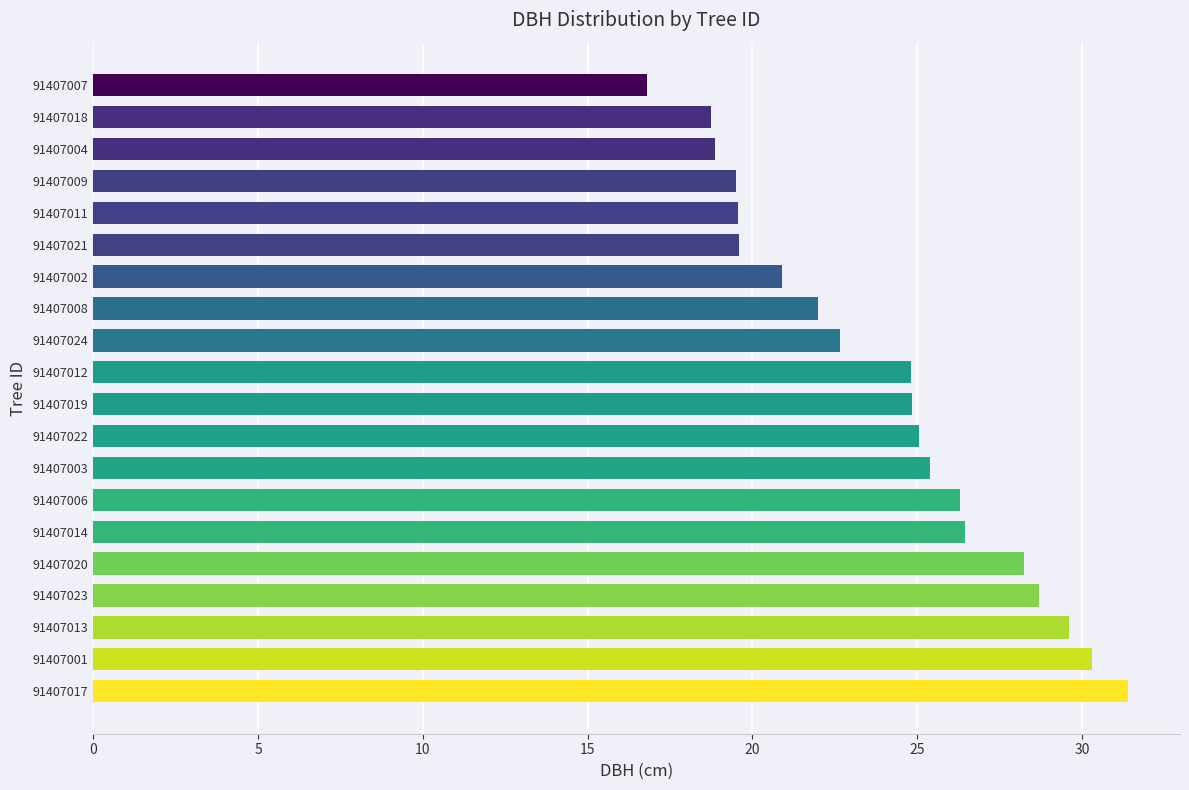

True or false: the data shows 18.9 at 91407004.

True